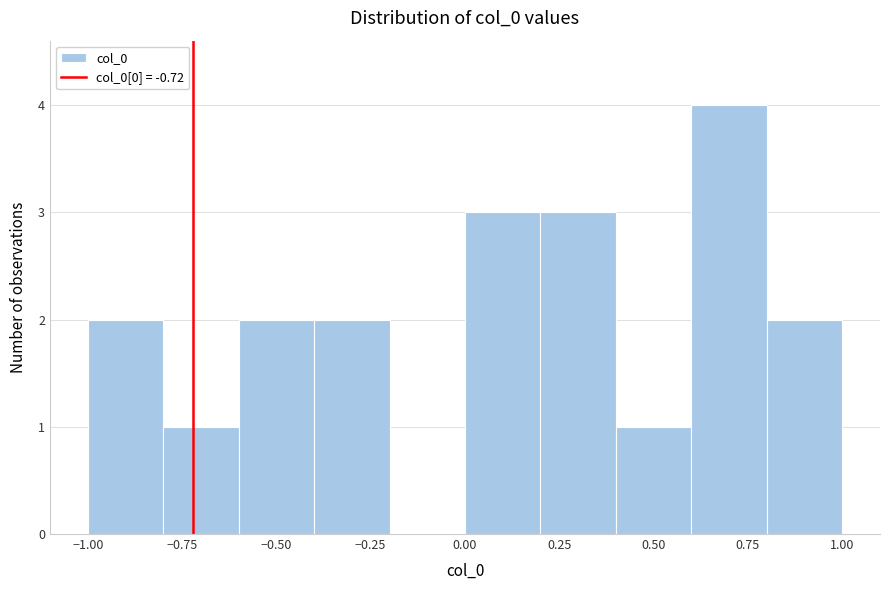

Reading left to right, list every bar in this chart as the range it spans on the x-axis followed by its height. The values are not printed on the chart, so give them approximately, as read against the axis.

-1.0 to -0.8: 2
-0.8 to -0.6: 1
-0.6 to -0.4: 2
-0.4 to -0.2: 2
-0.2 to 0.0: 0
0.0 to 0.2: 3
0.2 to 0.4: 3
0.4 to 0.6: 1
0.6 to 0.8: 4
0.8 to 1.0: 2